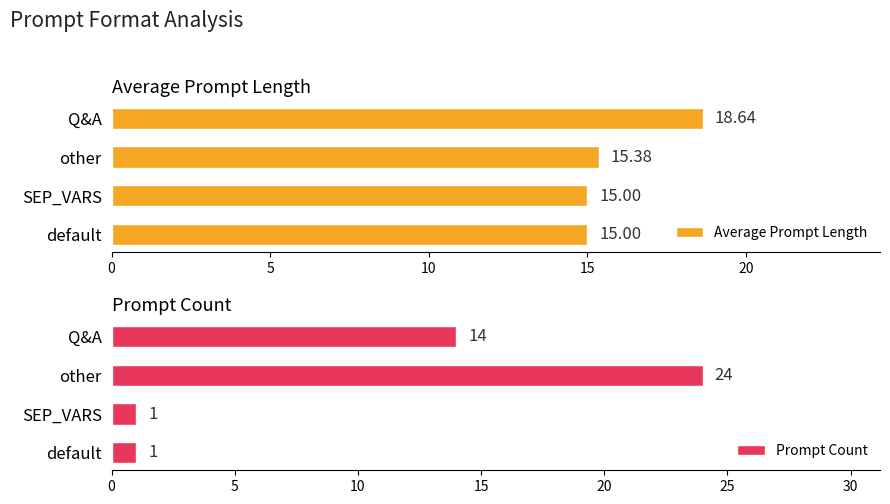

At how many categories does at least one series exceed 5?

4